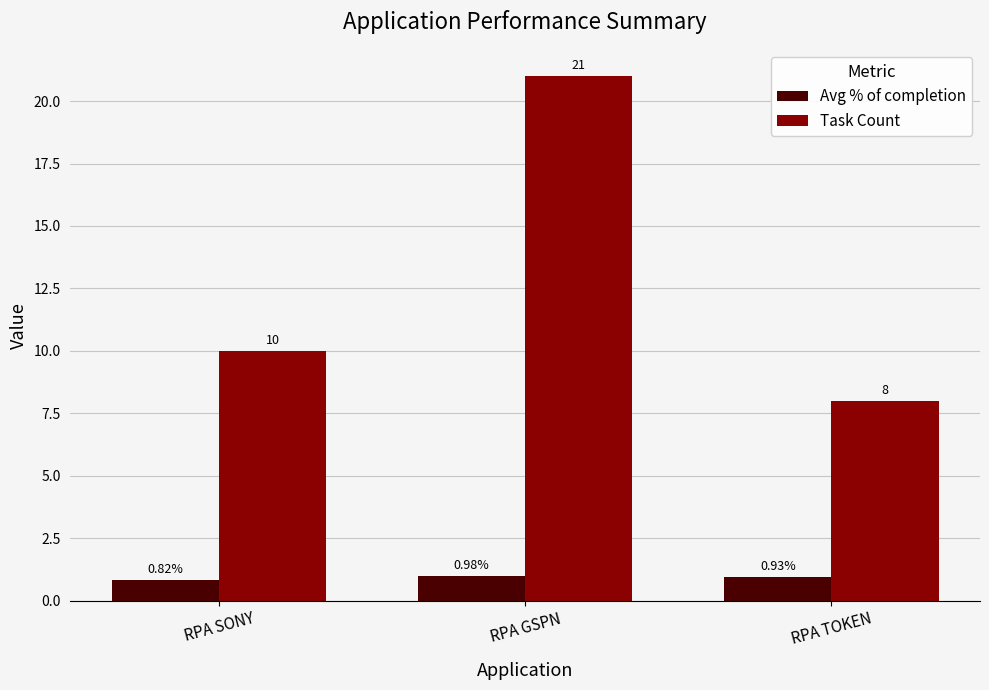

What is the sum of all Task Count values?

39.0